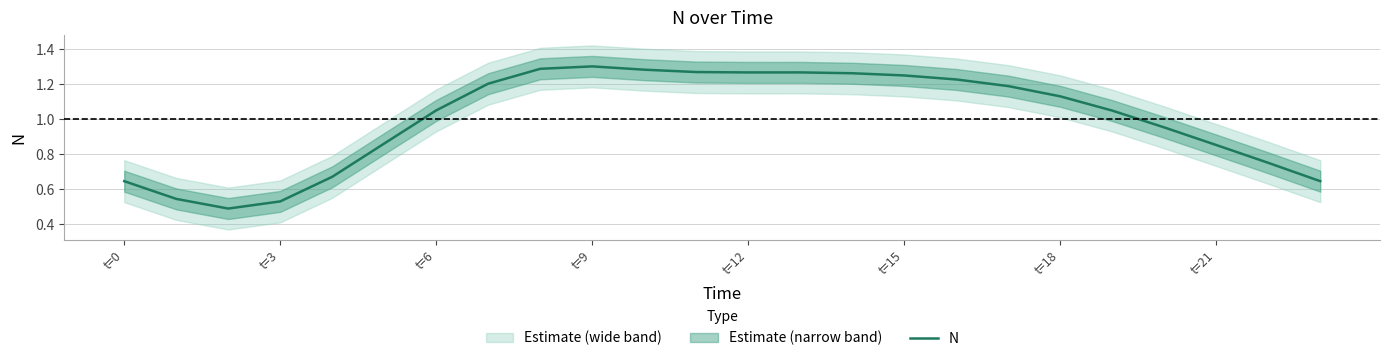

Is it true that N equals 1.8 at t=15?

False